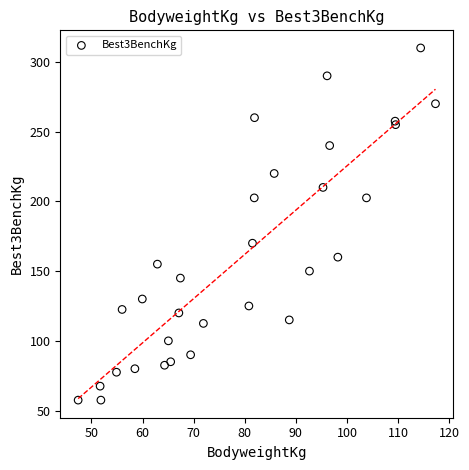

What Y value in the scatter plot is closest to 183?

170.0